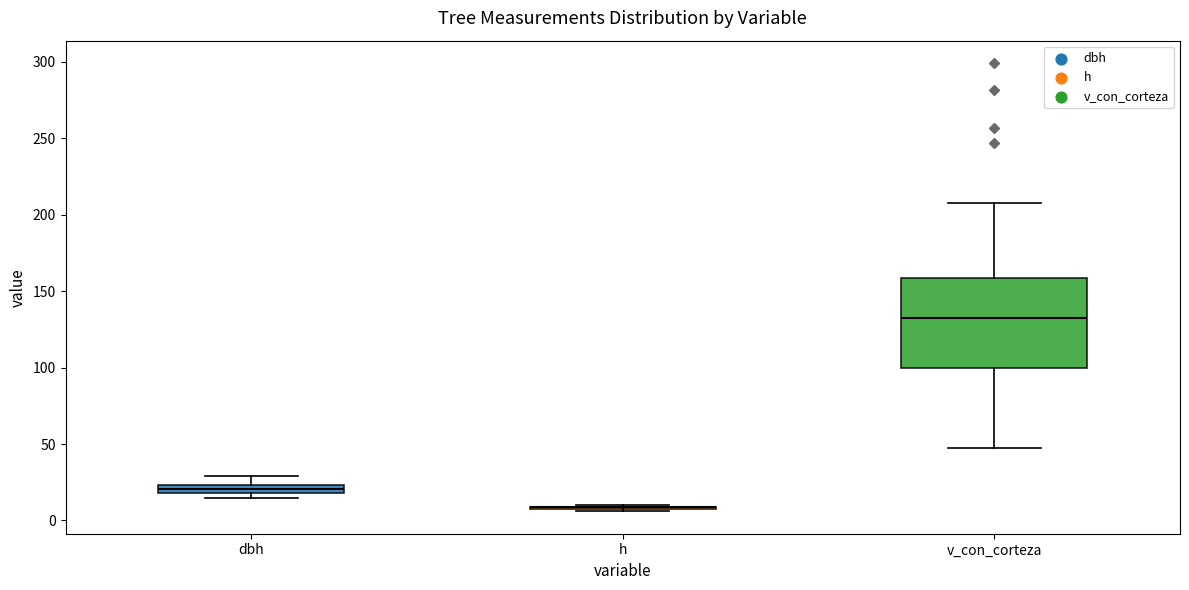

Which box is the tallest, from its lower edge to its upper edge?

v_con_corteza